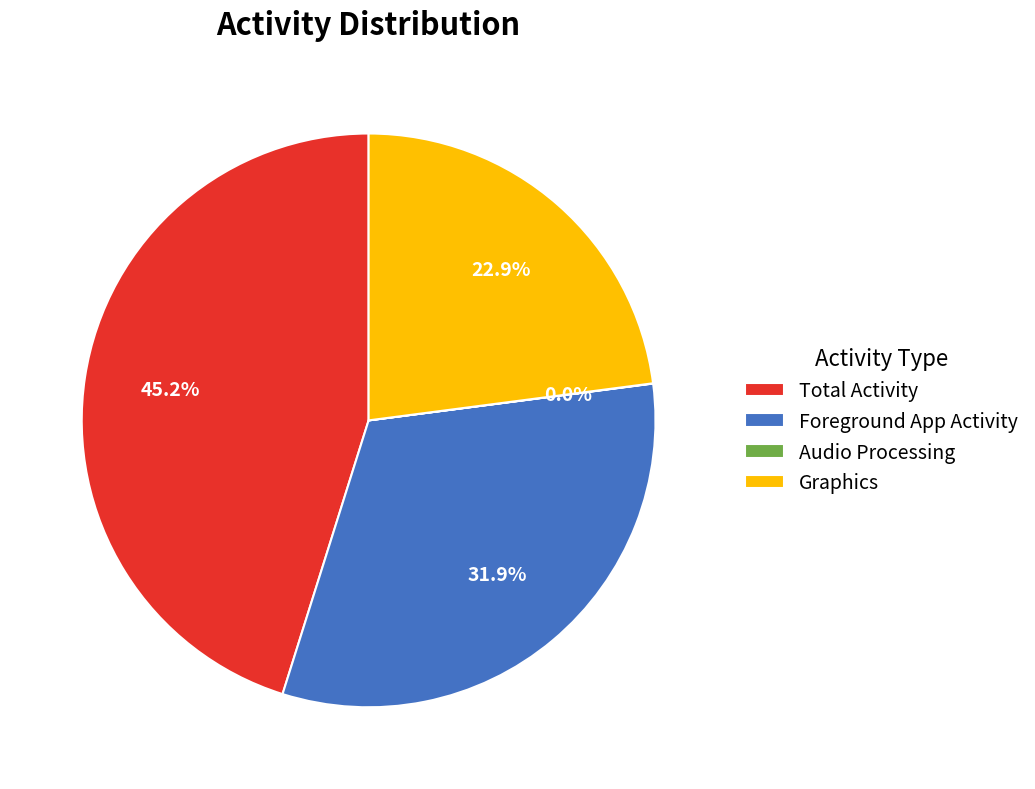

What is the total percentage of Total Activity and Graphics?

68.1%